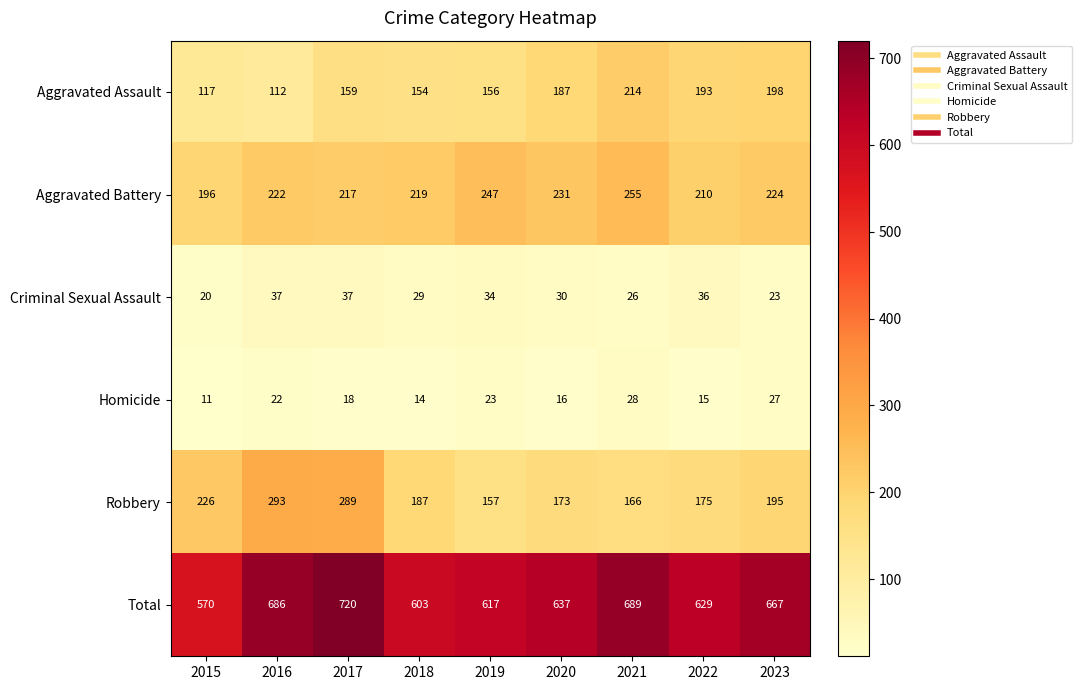

True or false: Aggravated Assault has a value of 229 at 2017.

False